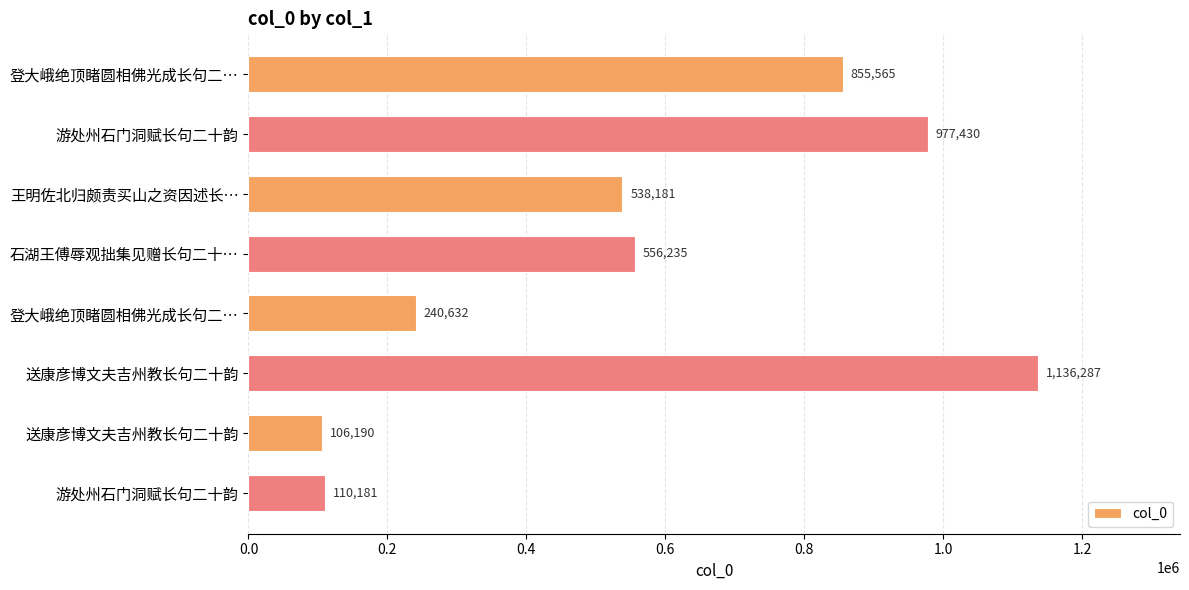

How many series are shown in this chart?

1